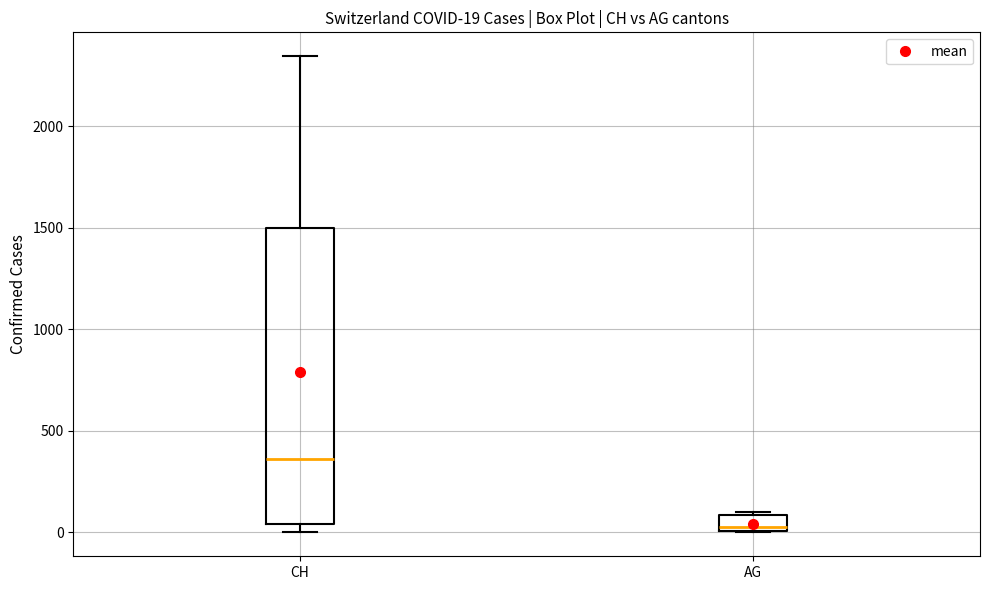

Which box is the tallest, from its lower edge to its upper edge?

CH